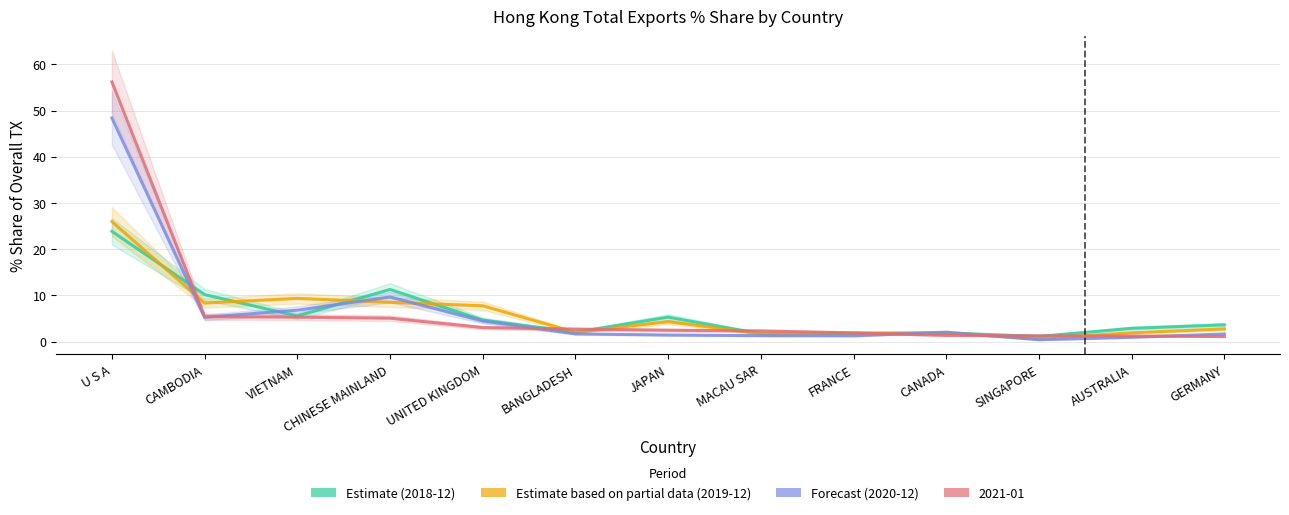

What is the difference between the highest and lowest values at CHINESE MAINLAND?

2.8